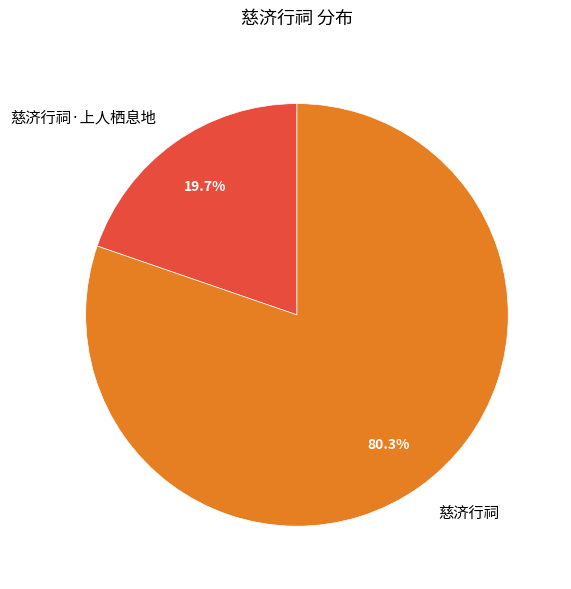

Is there any slice that represents more than half of the pie?

Yes